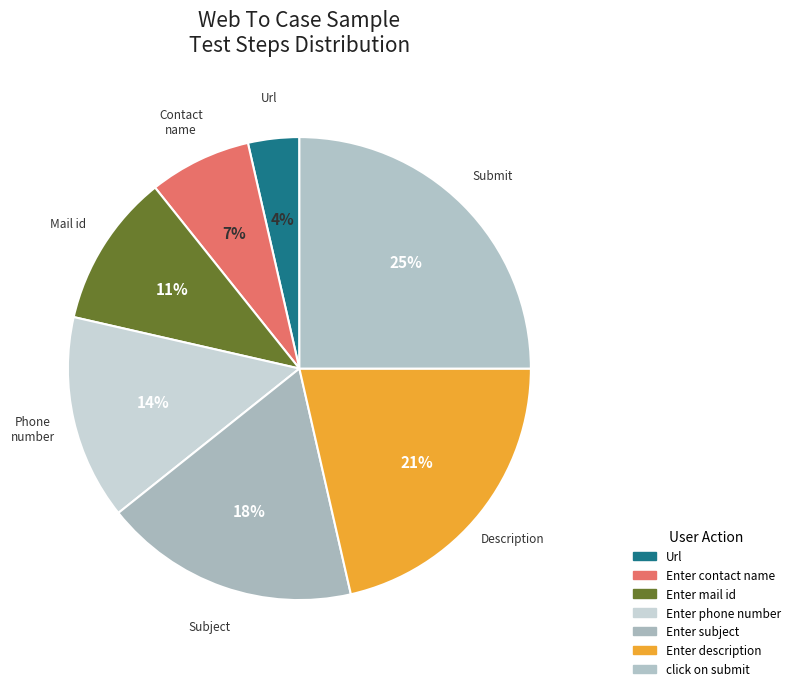

What percentage do Enter contact name and Enter mail id together represent?

17.9%